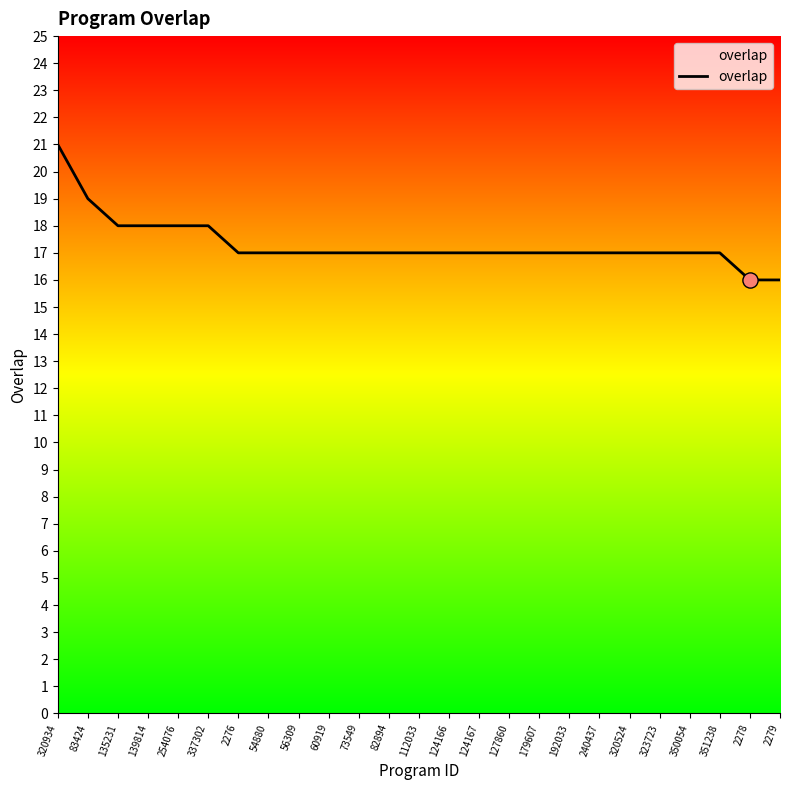

What is the ratio of the value at 124167 to the value at 323723?

1.0